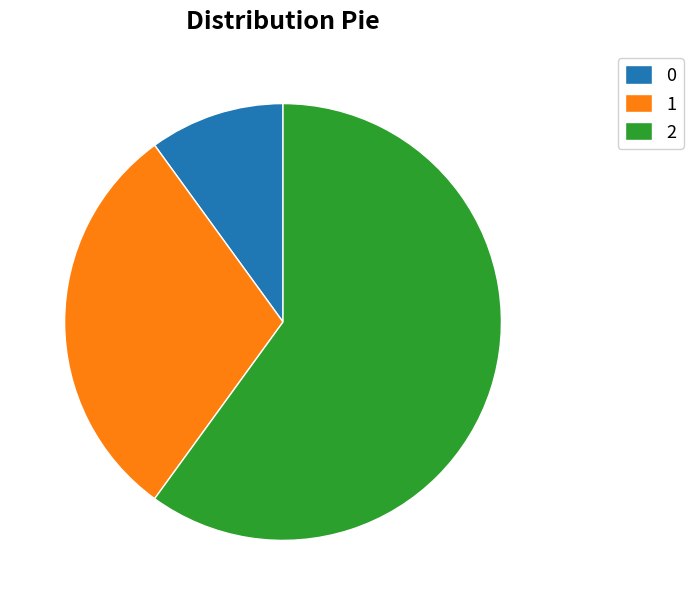

Is there any slice that represents more than half of the pie?

Yes